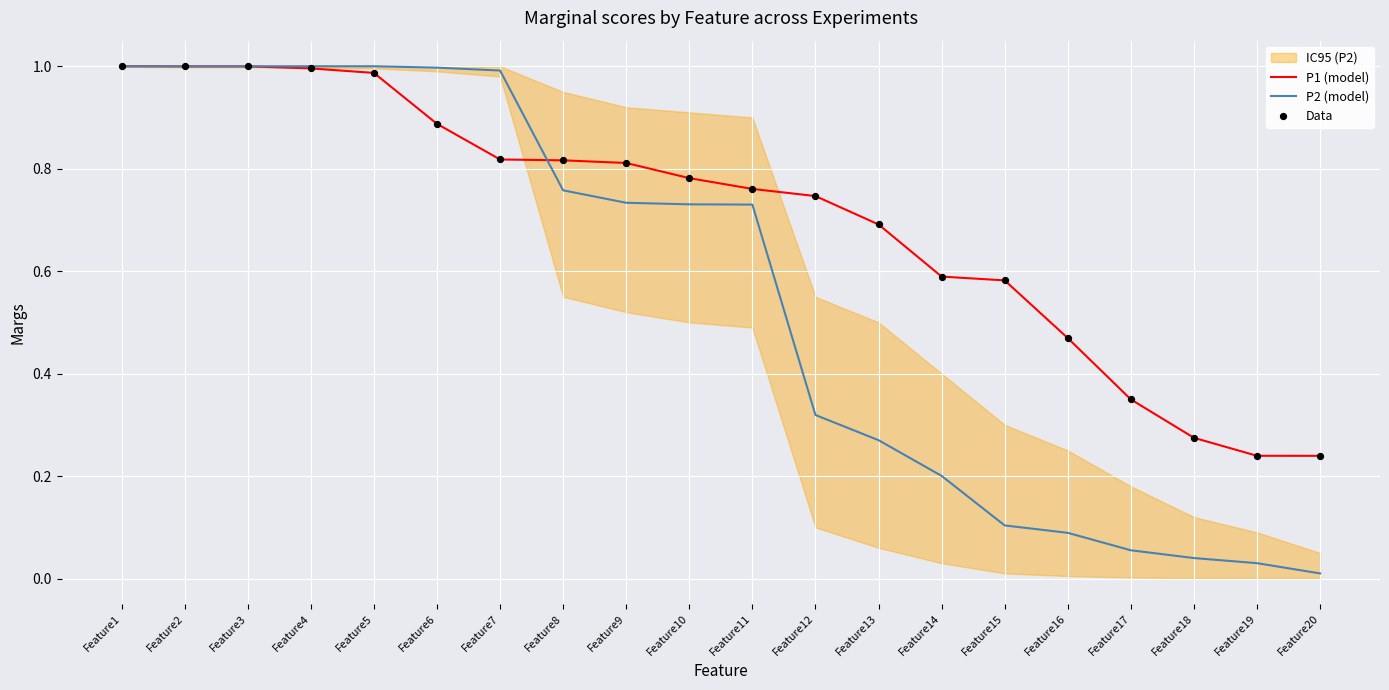

At which category is the sum across all series the highest?

Feature1